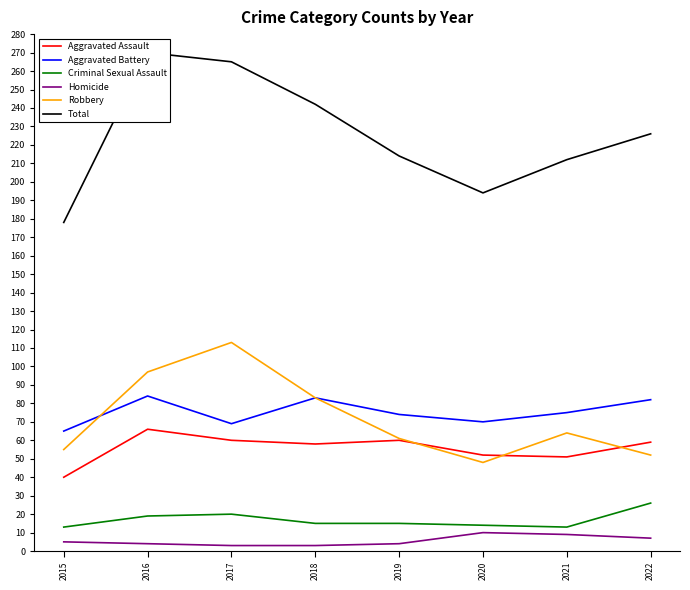

At which category is the sum across all series the highest?

2016